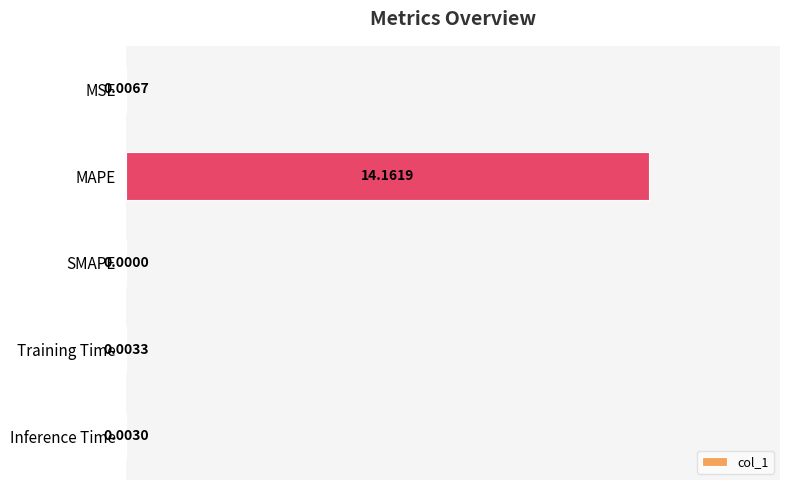

Are the bars grouped side by side (vs. stacked)?

No